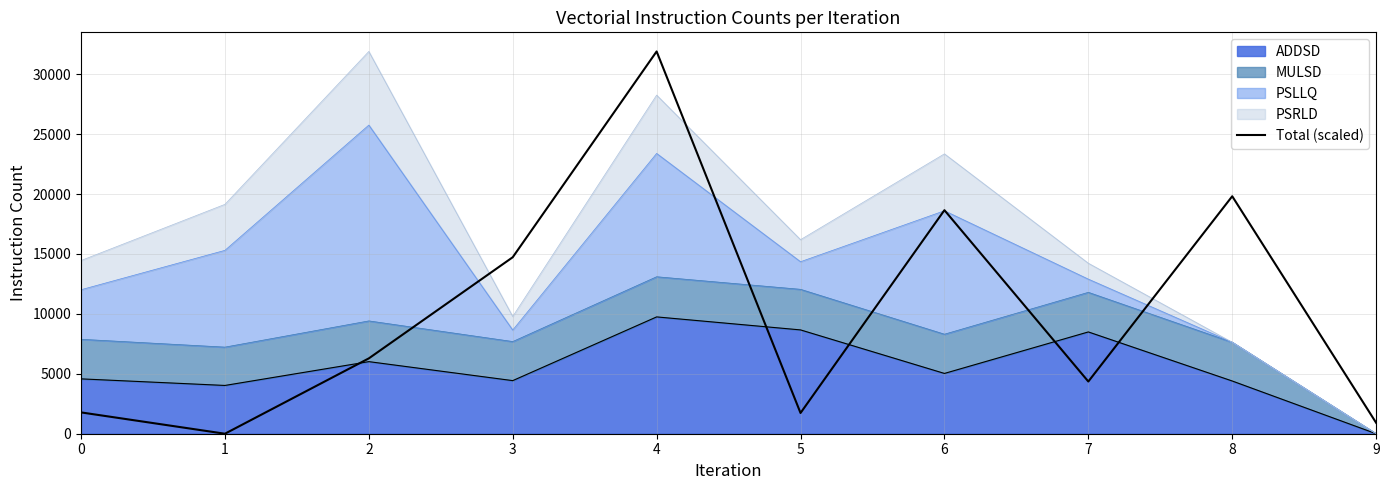

What is the greatest value displayed?

31896.0